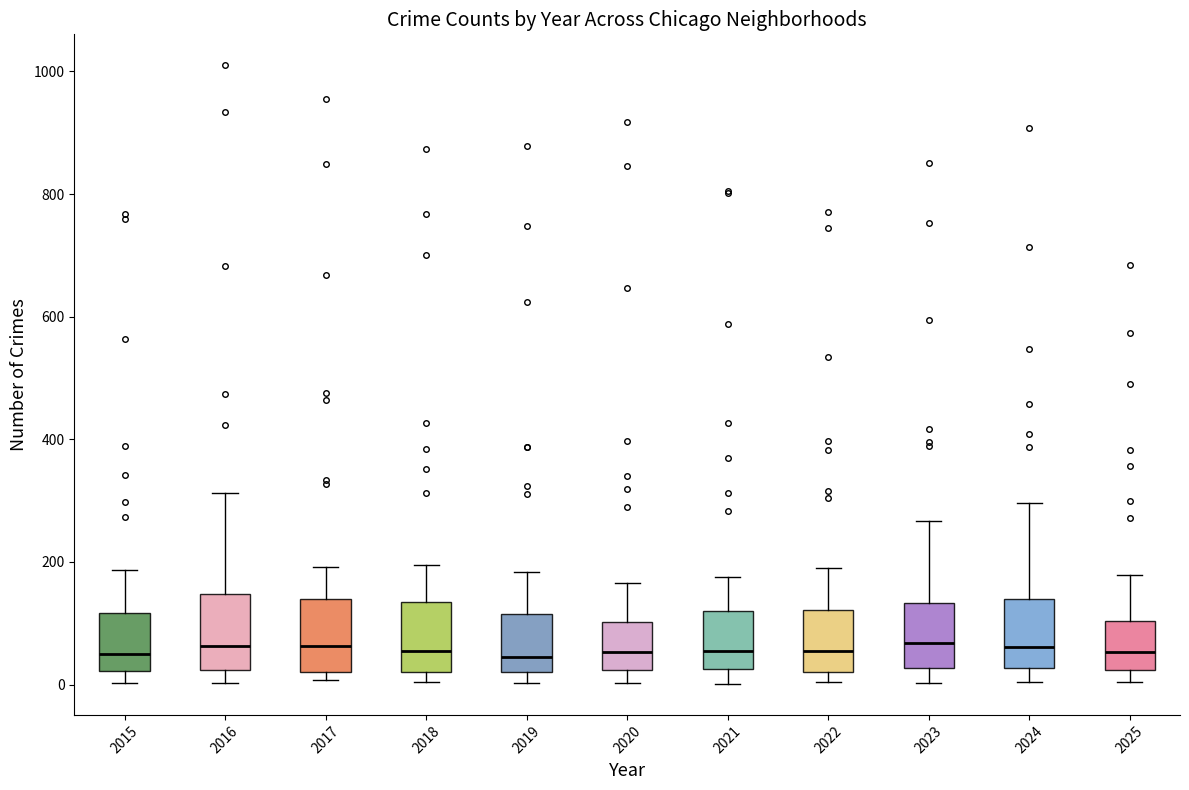

Reading left to right, read every box against the y-axis: the position of its median line, the range the box covers, and the ends of its whiskers. The values are not printed on the chart, so give them approximately, as read against the axis.

2015: median 60, box 20 to 120, whiskers 0 to 180
2016: median 60, box 20 to 140, whiskers 0 to 320
2017: median 60, box 20 to 140, whiskers 0 to 200
2018: median 60, box 20 to 140, whiskers 0 to 200
2019: median 40, box 20 to 120, whiskers 0 to 180
2020: median 60, box 20 to 100, whiskers 0 to 160
2021: median 60, box 20 to 120, whiskers 0 to 180
2022: median 60, box 20 to 120, whiskers 0 to 200
2023: median 60, box 20 to 140, whiskers 0 to 260
2024: median 60, box 20 to 140, whiskers 0 to 300
2025: median 60, box 20 to 100, whiskers 0 to 180